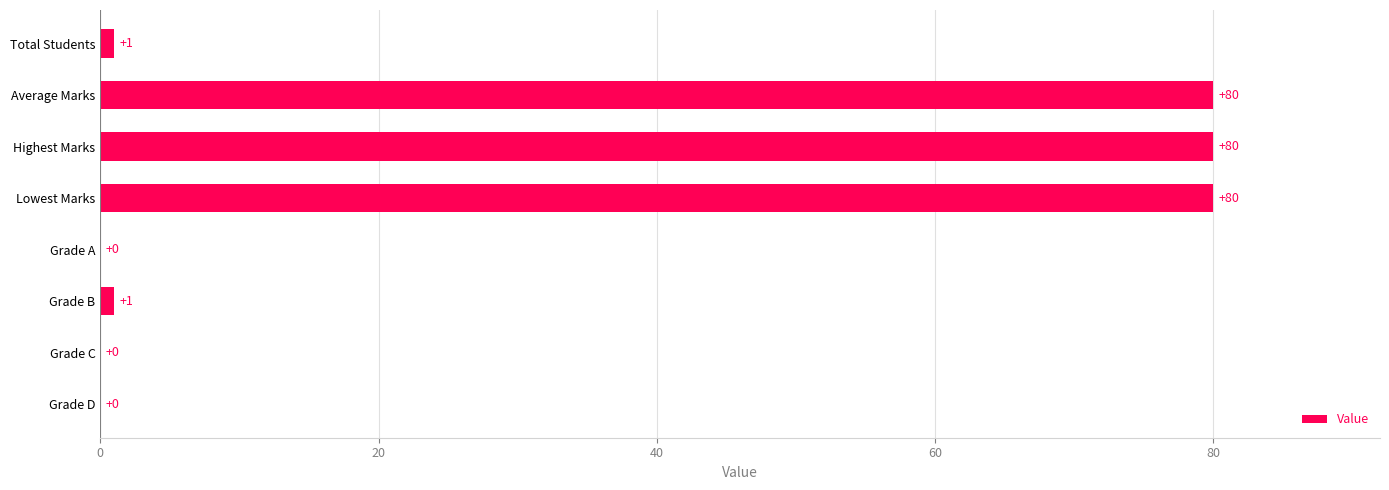

What is the sum of all values?

242